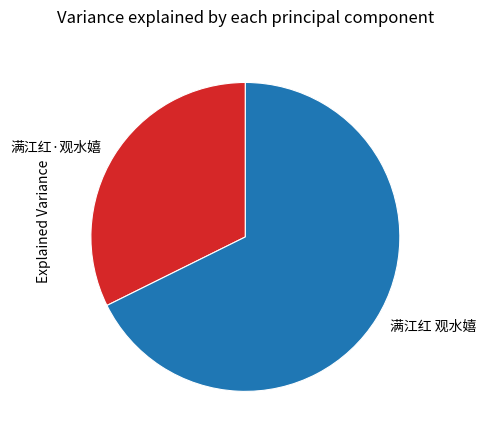

Does 满江红 观水嬉 account for over 50% of the chart?

Yes